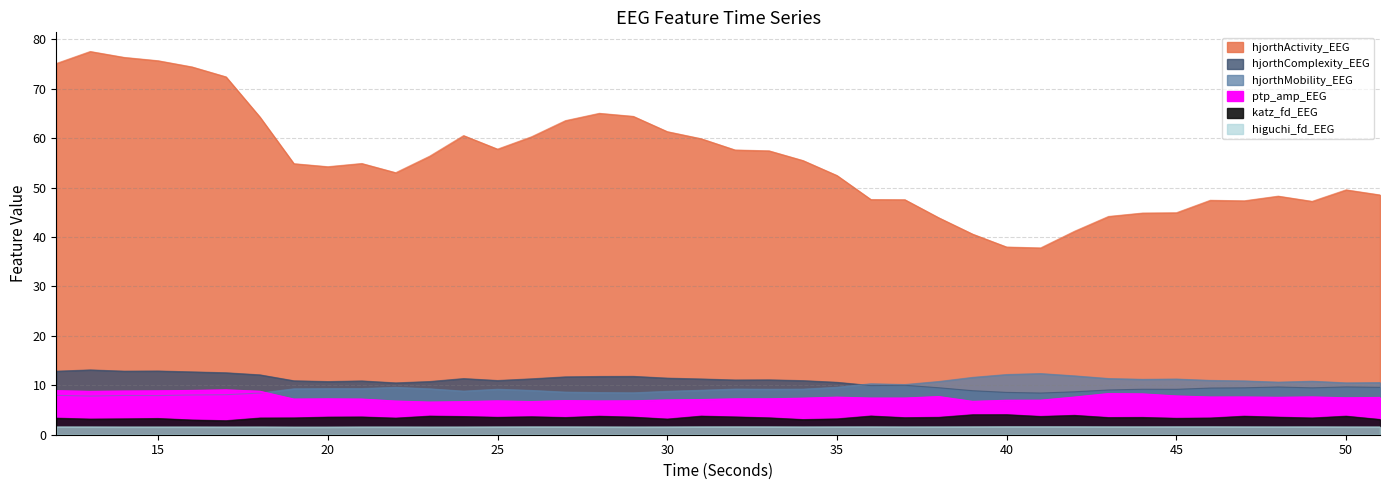

True or false: hjorthActivity_EEG and ptp_amp_EEG cross at least once.

False